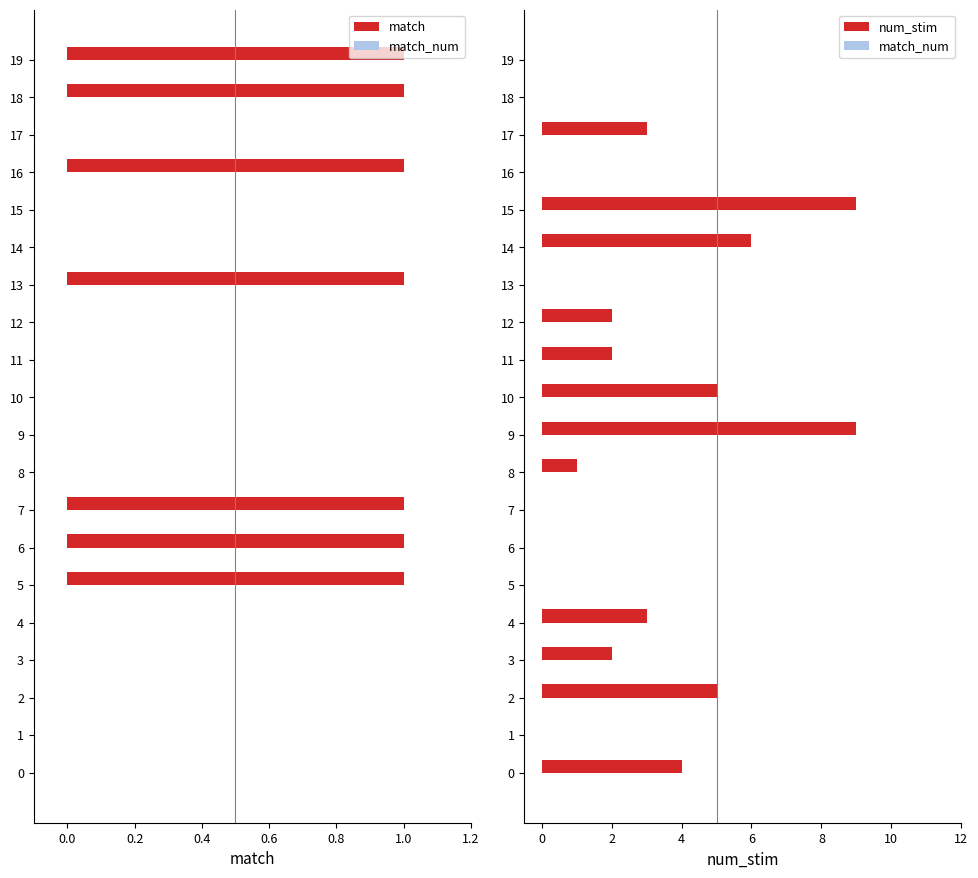

Which series has the largest total across all categories?

num_stim